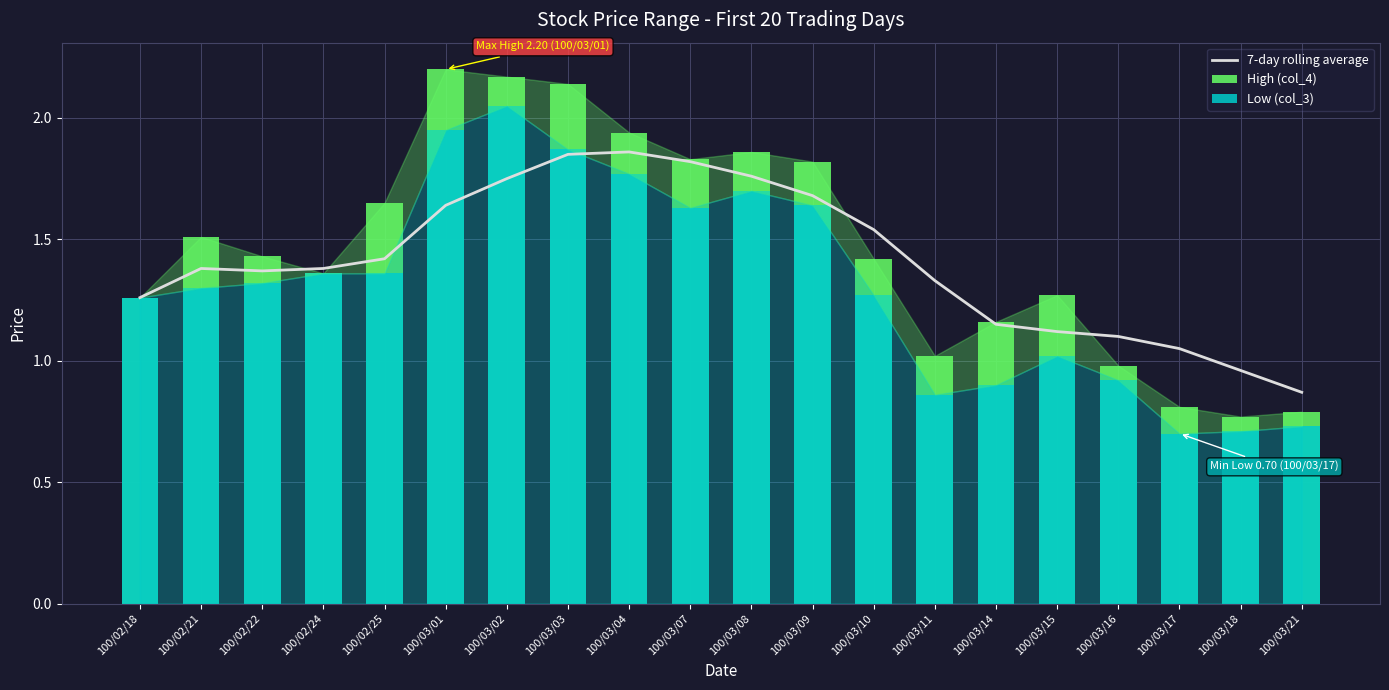

True or false: 7-day rolling average has a value of 1.9 at 100/02/18.

False